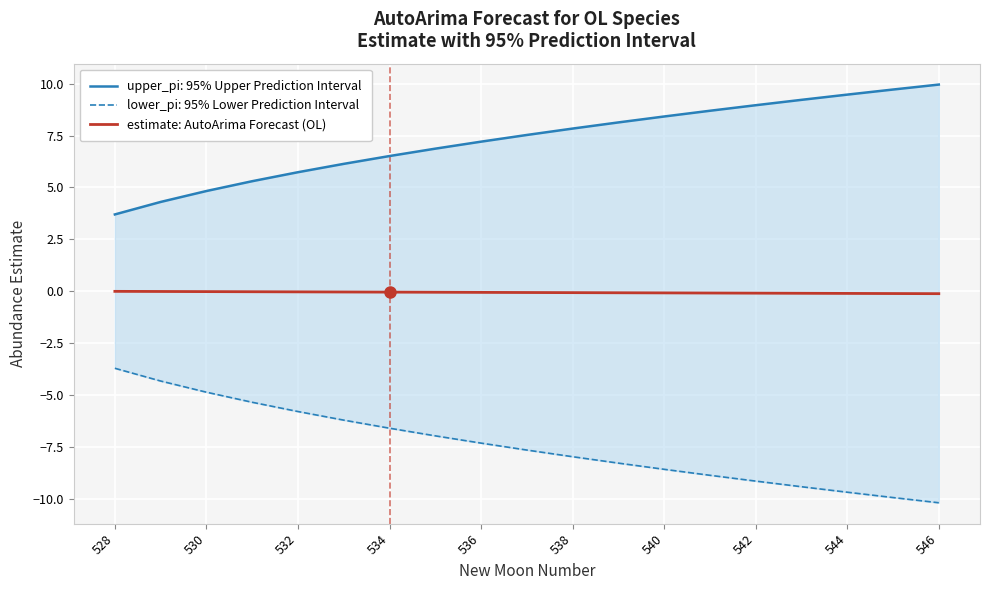

Is it true that estimate: AutoArima Forecast (OL) equals -0.1 at 540?

True